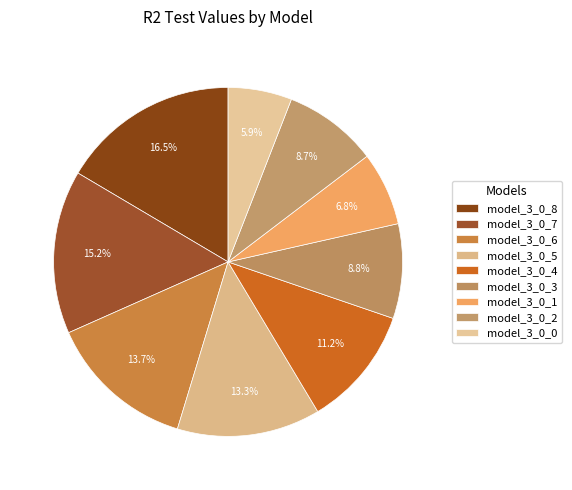

Rank the categories by value from highest to lowest.

model_3_0_8, model_3_0_7, model_3_0_6, model_3_0_5, model_3_0_4, model_3_0_3, model_3_0_2, model_3_0_1, model_3_0_0